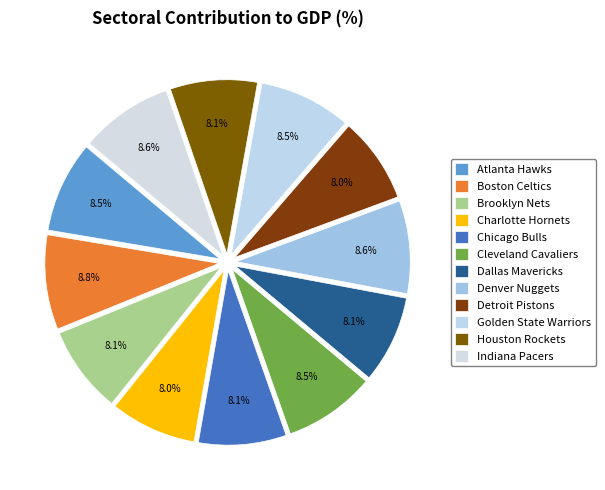

Rank the categories by value from lowest to highest.

Detroit Pistons, Charlotte Hornets, Houston Rockets, Brooklyn Nets, Dallas Mavericks, Chicago Bulls, Atlanta Hawks, Cleveland Cavaliers, Golden State Warriors, Denver Nuggets, Indiana Pacers, Boston Celtics